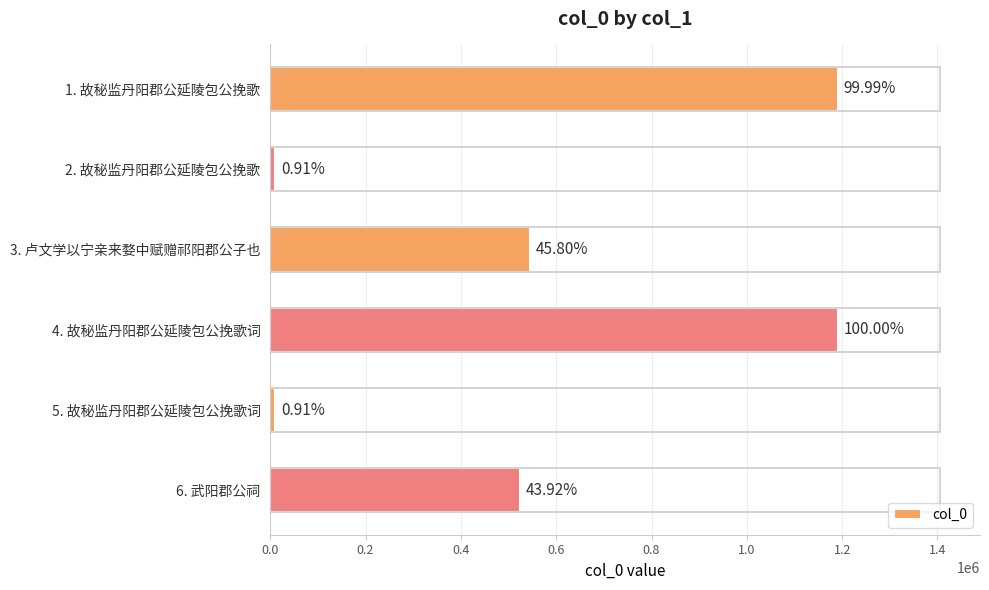

What is the difference between the maximum and minimum values?

1180521